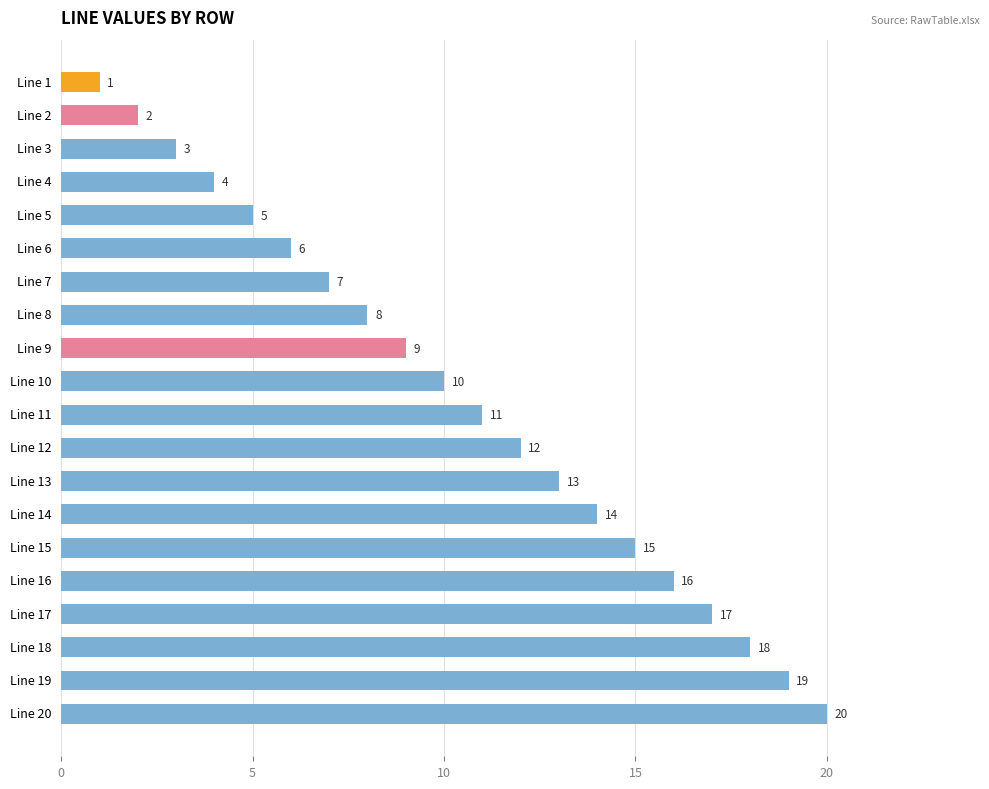

Between Line 5 and Line 16, which is larger?

Line 16